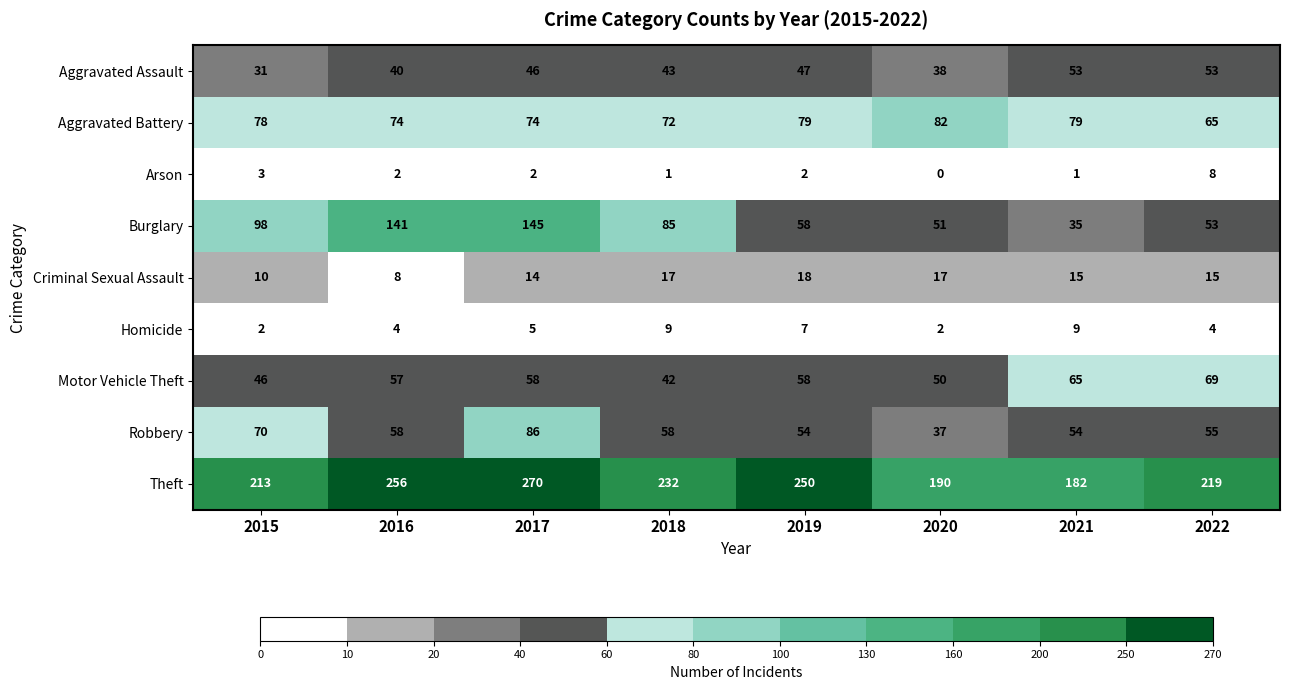

List the series in order of their peak value, highest first.

Theft, Burglary, Robbery, Aggravated Battery, Motor Vehicle Theft, Aggravated Assault, Criminal Sexual Assault, Homicide, Arson